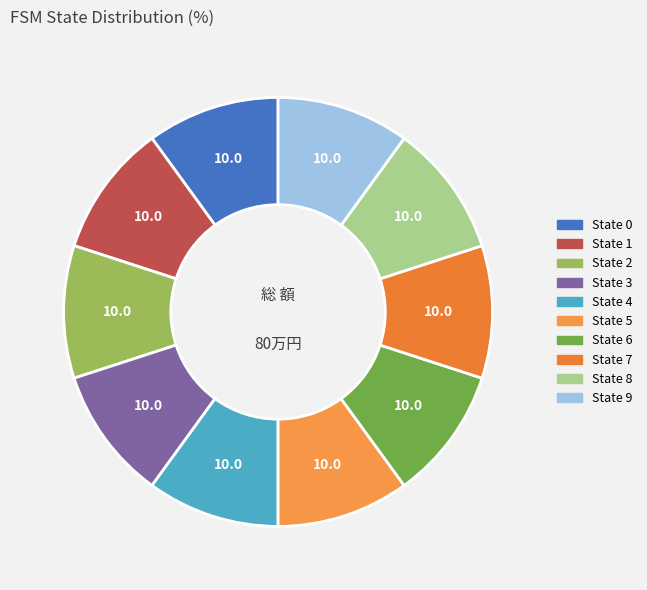

How many slices are in this pie chart?

10